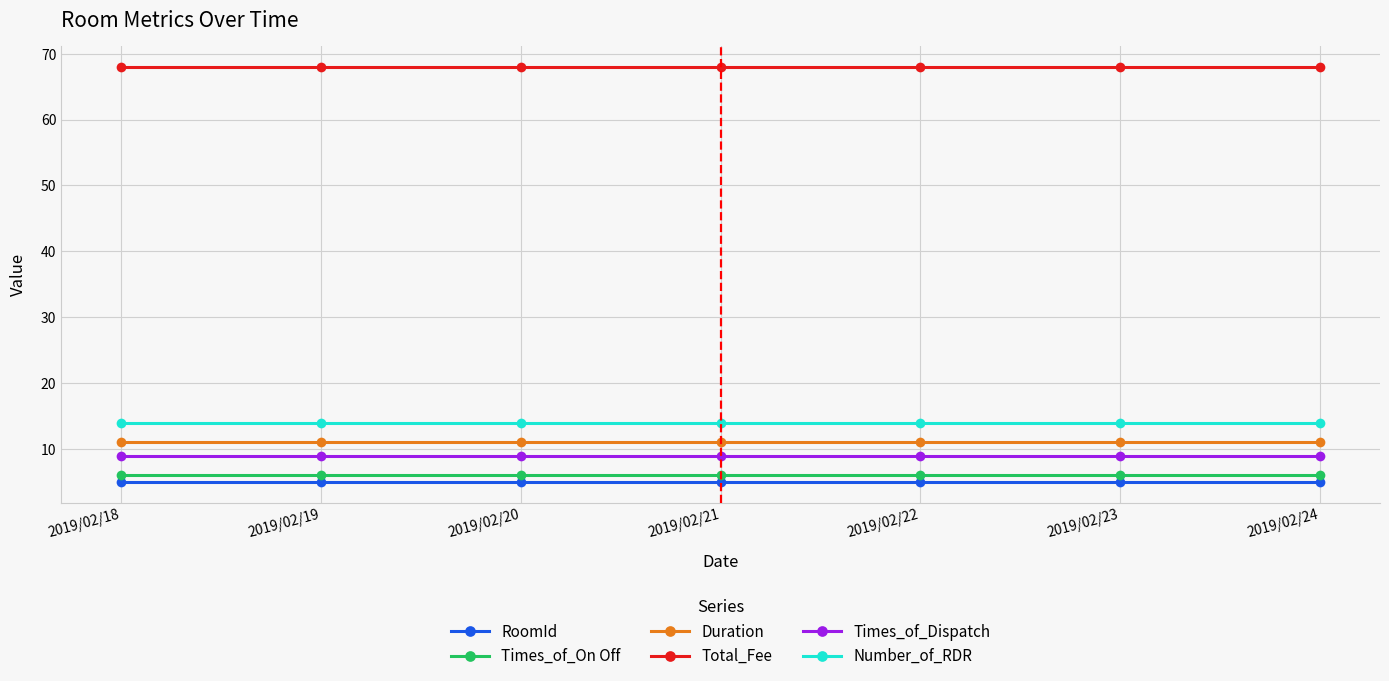

The Duration series shows 11 at 2019/02/20. True or false?

True